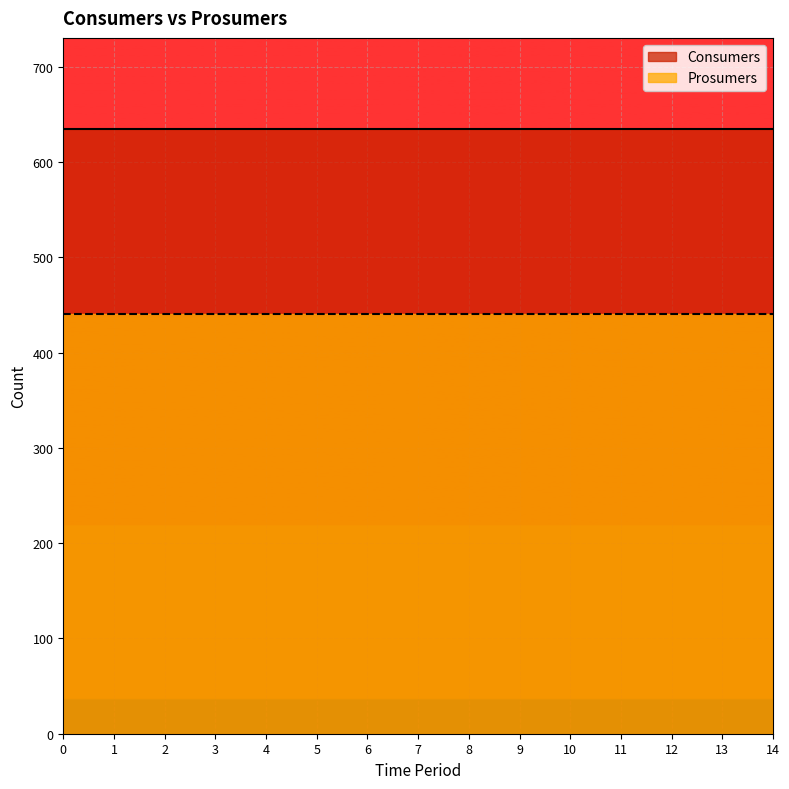

Rank the series at 4 from highest to lowest value.

Consumers, Prosumers